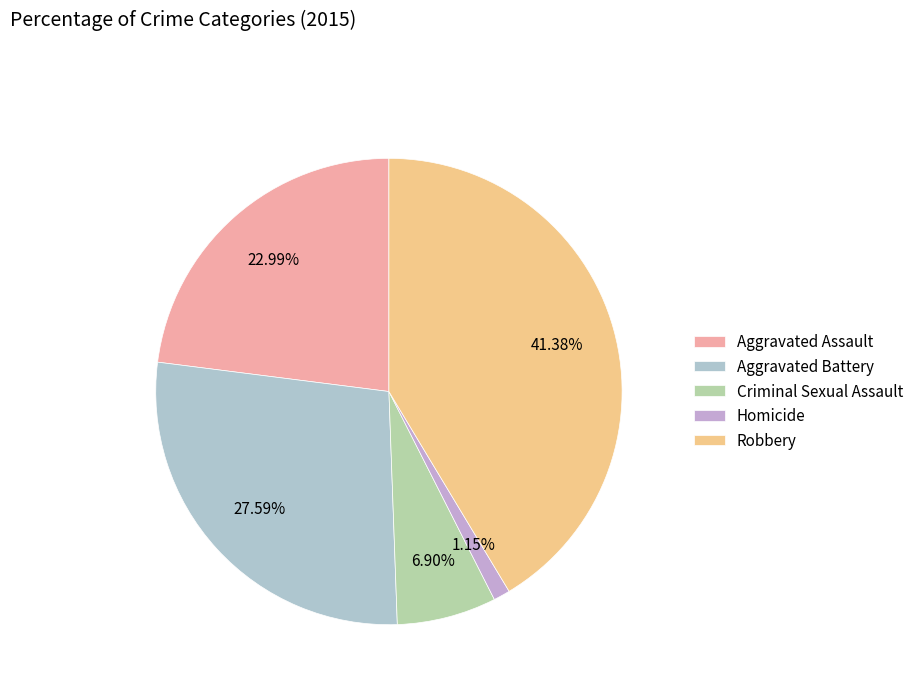

Which has a higher value, Aggravated Assault or Aggravated Battery?

Aggravated Battery